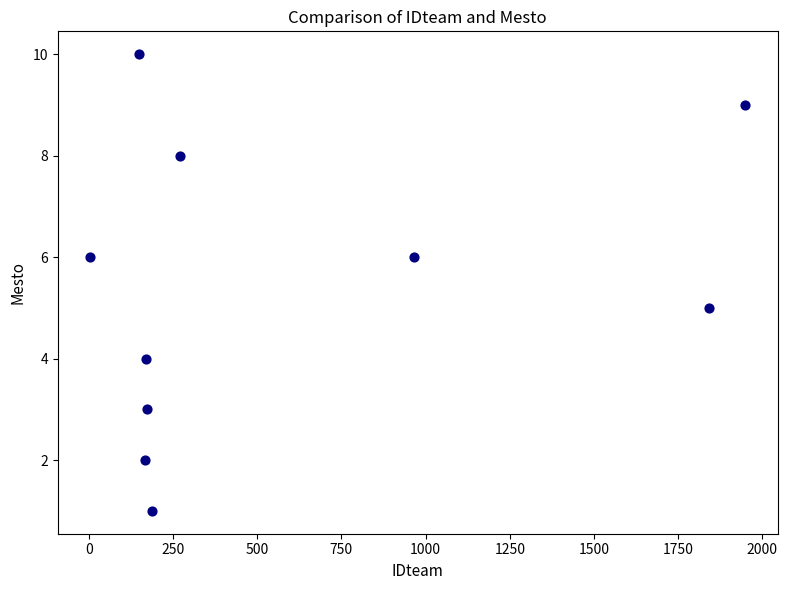

What is the average Y value?

5